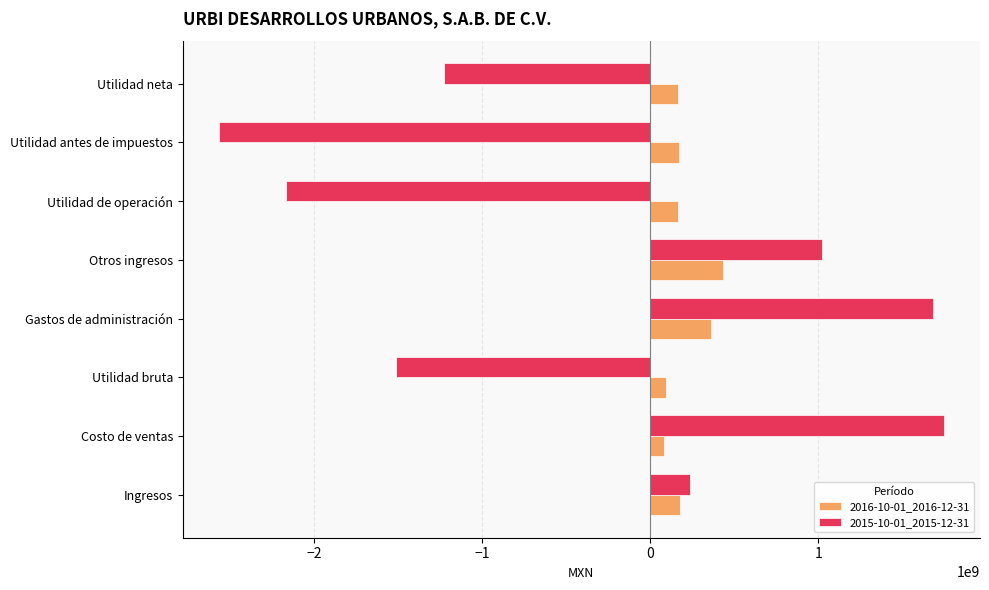

The value of 2016-10-01_2016-12-31 at Otros ingresos is 95967782. True or false?

False